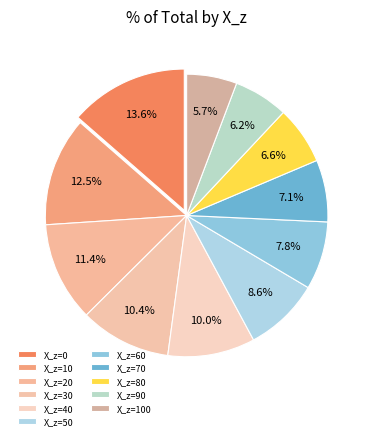

Count the number of slices in the pie.

11